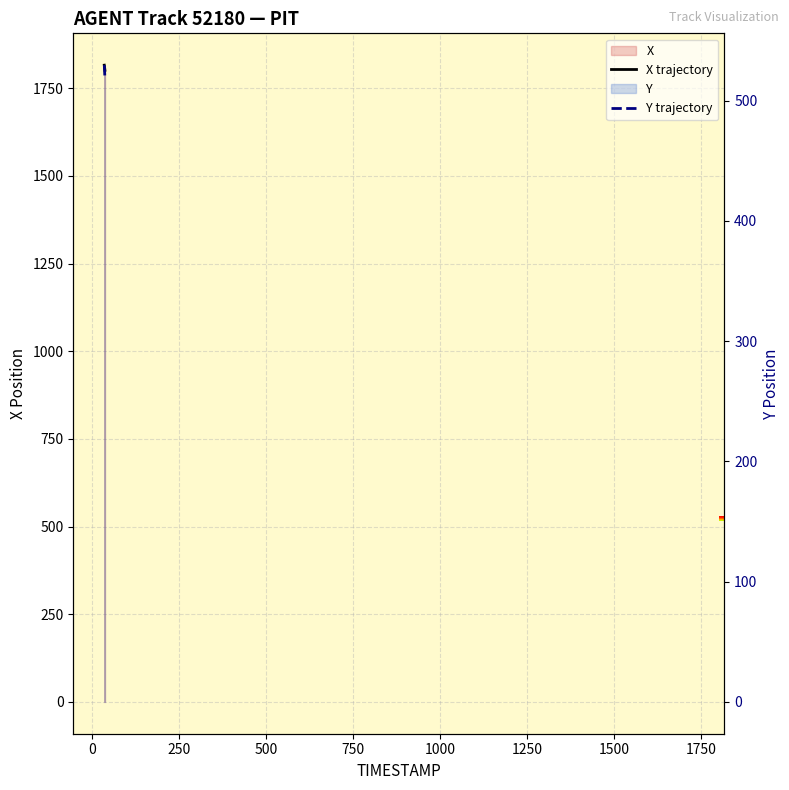

What position from the right is 34.6?

14